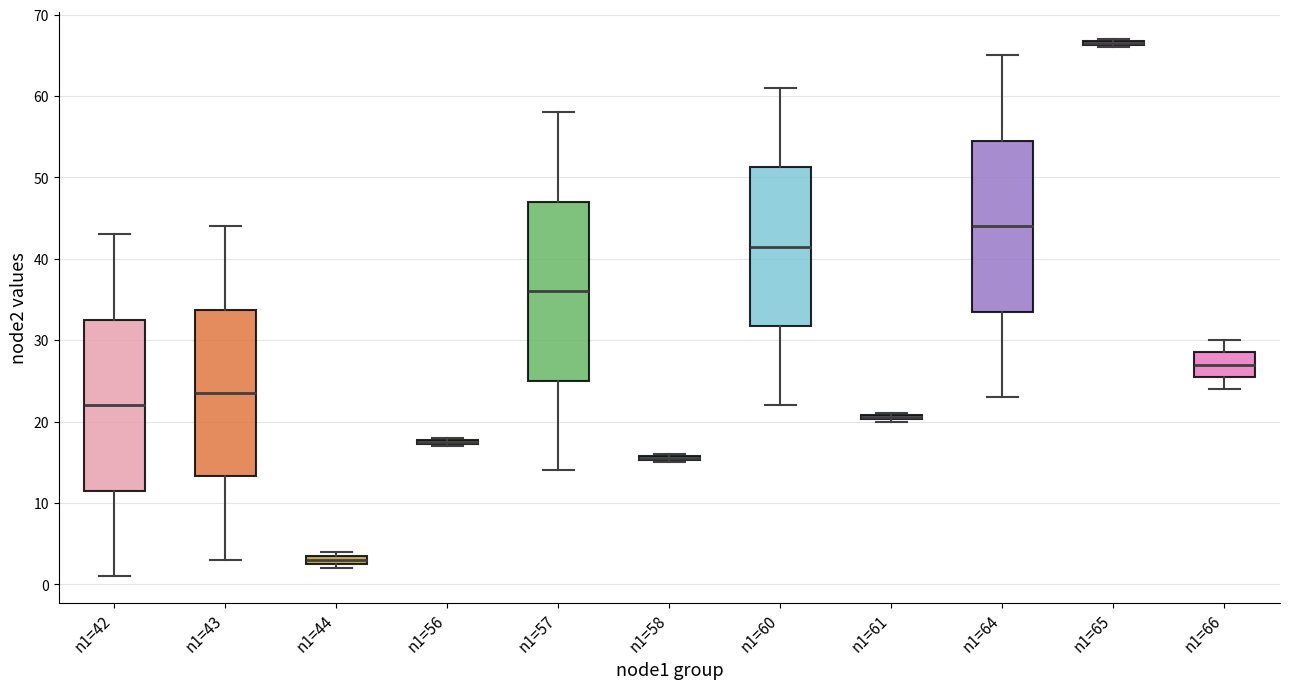

Which box is the tallest, from its lower edge to its upper edge?

n1=57